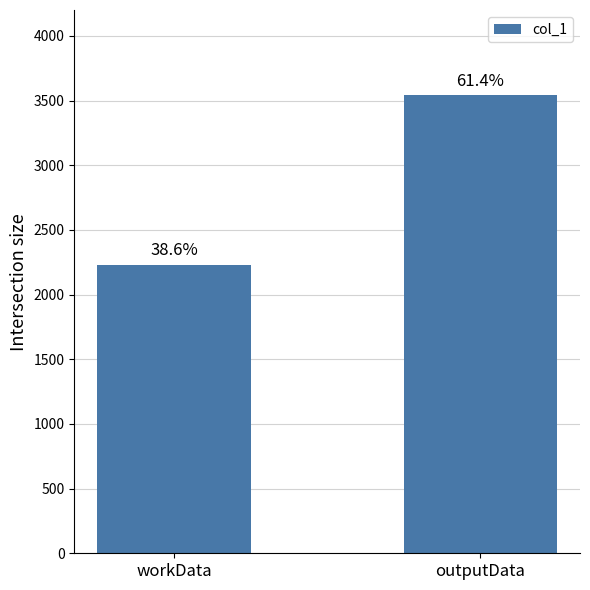

Which has a higher value, workData or outputData?

outputData